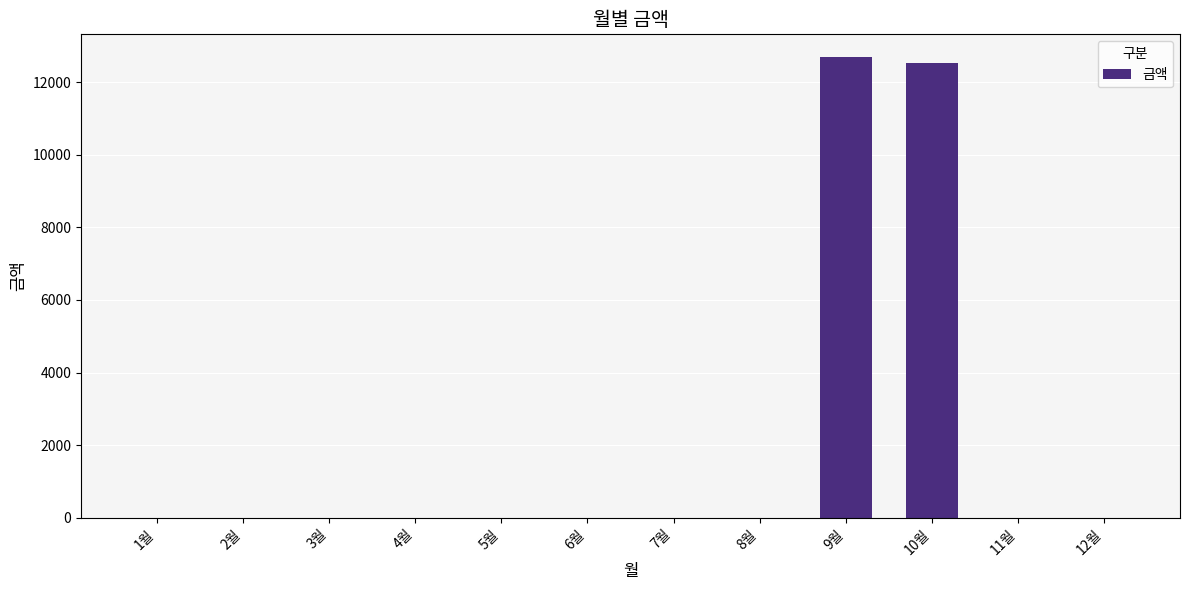

Where is the data nearest to the value 6340?

10월